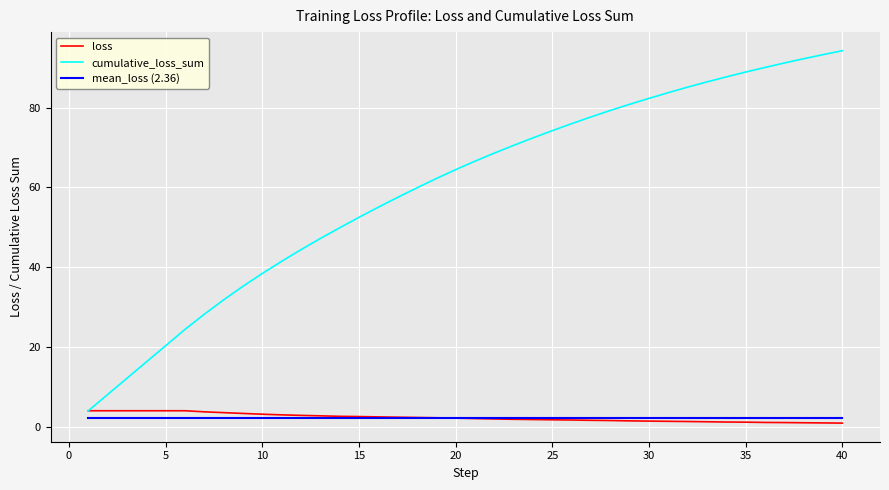

Which series has the widest spread of values?

cumulative_loss_sum